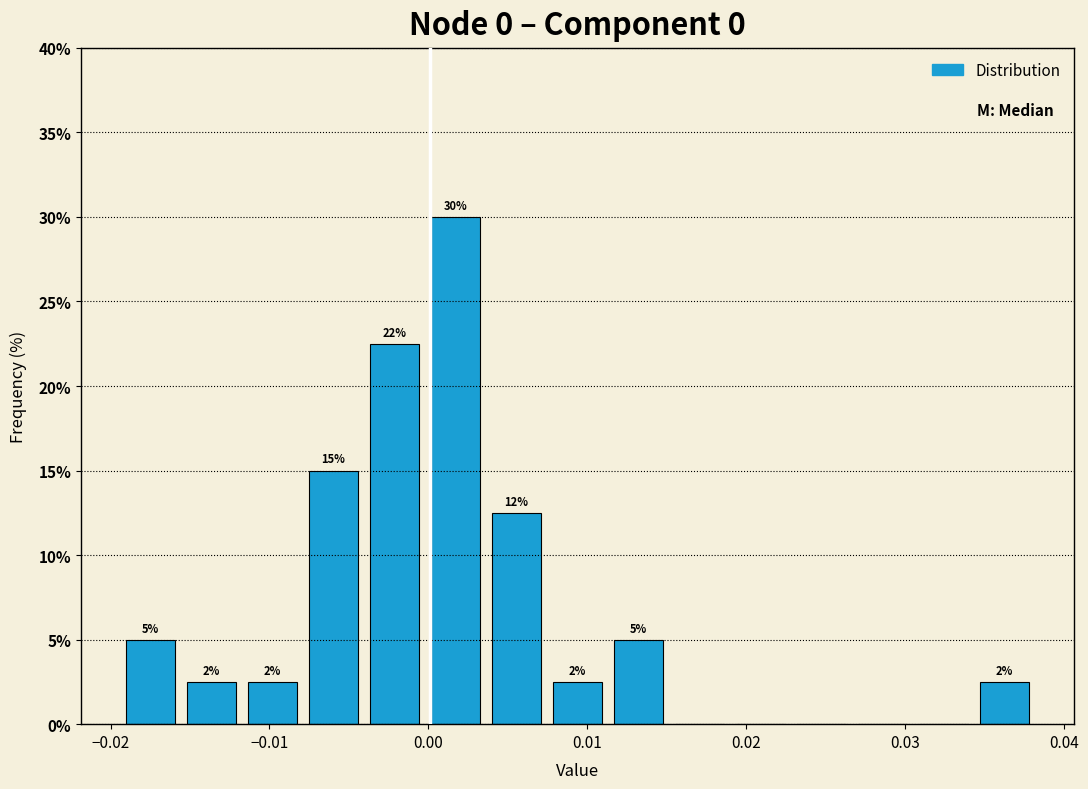

Around what value on the x-axis is the tallest bar? Give the approximate position of its centre, as read against the axis.

0.002